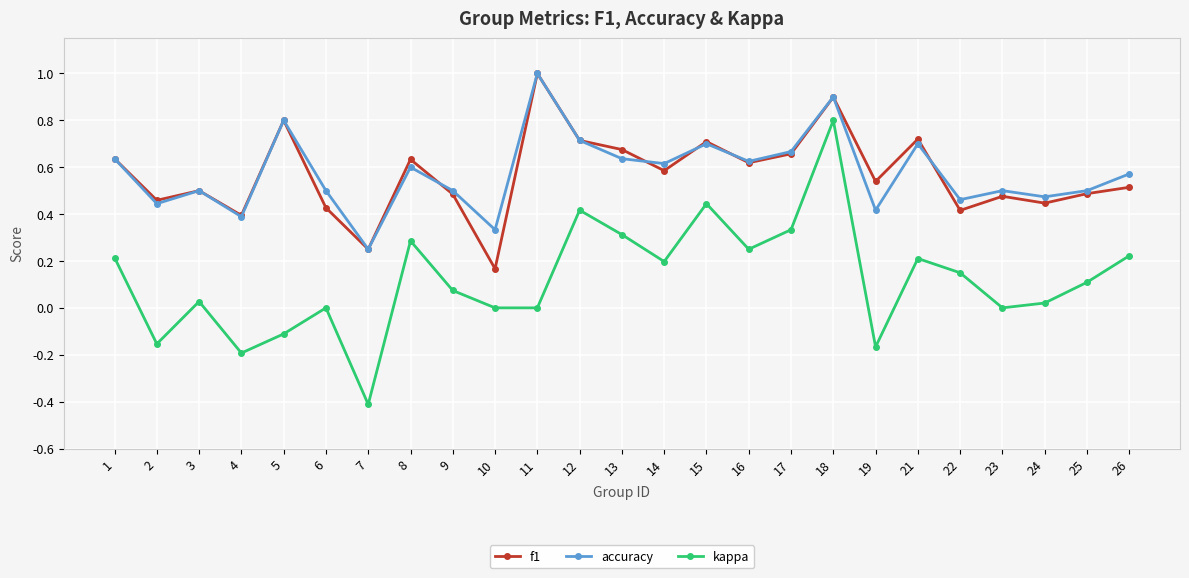

True or false: f1 and kappa cross at least once.

False